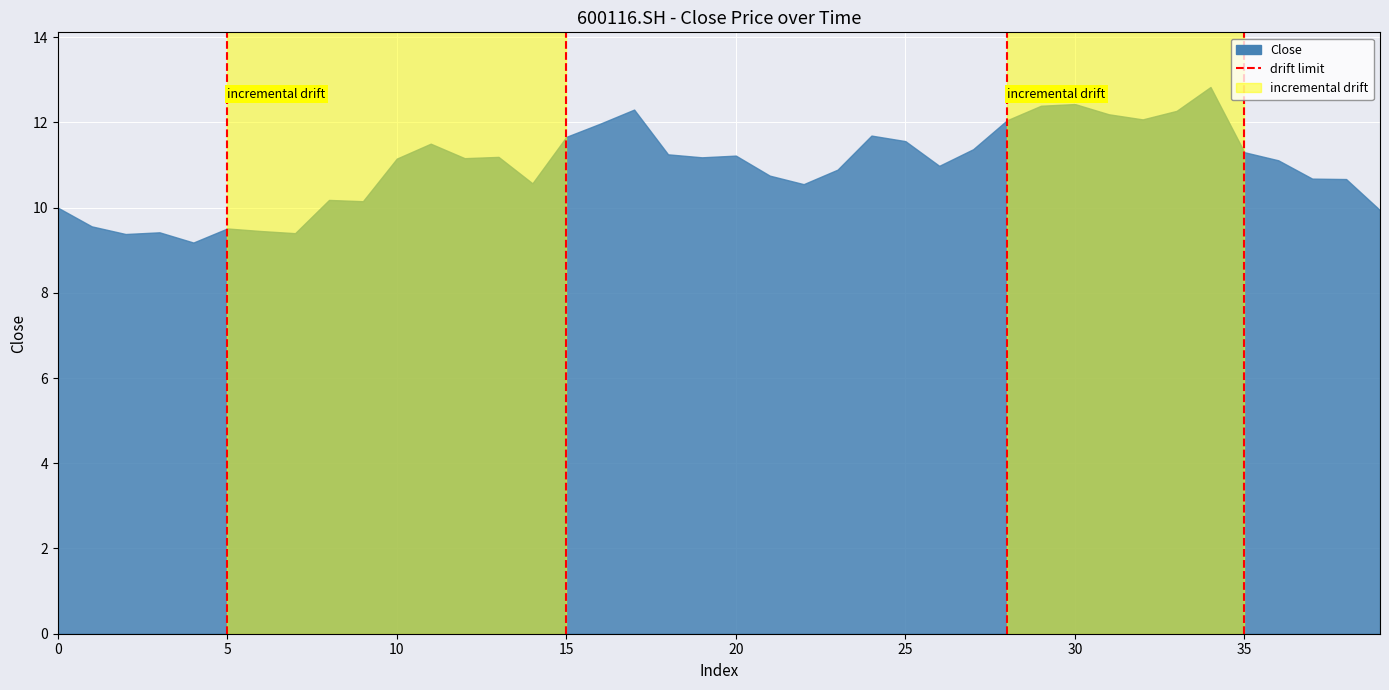

Is it true that the value at 15 is 4.0?

False